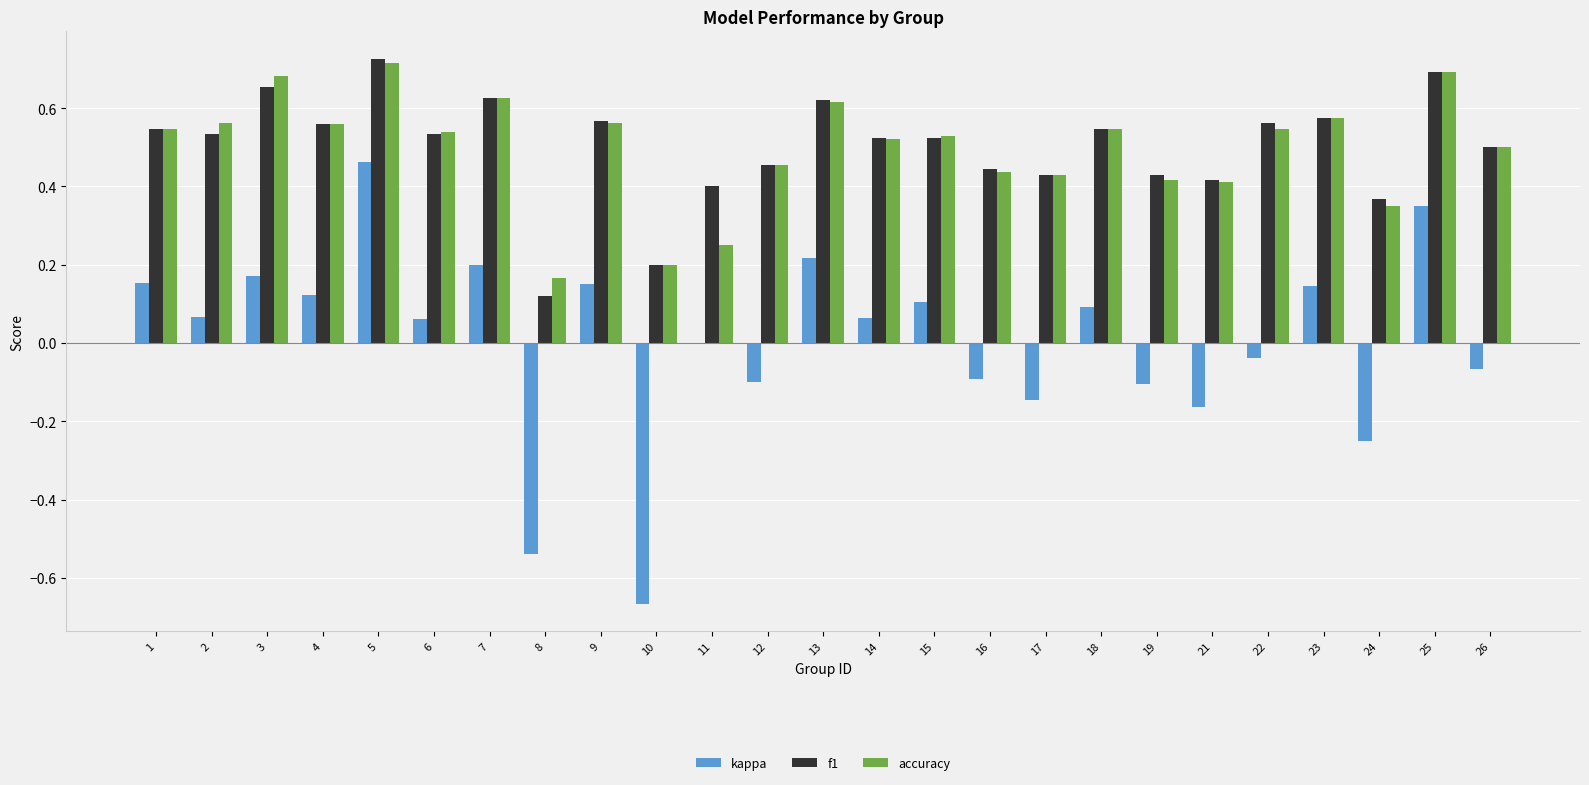

The kappa series shows 0.1 at 1. True or false?

False